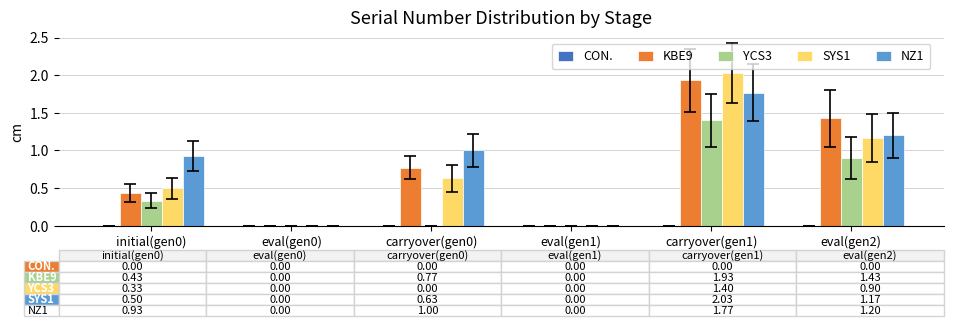

Which series changed the most between eval(gen1) and eval(gen2)?

KBE9